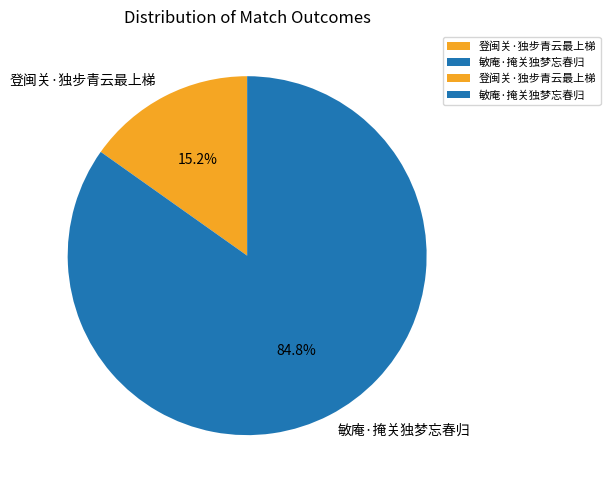

How many segments does this pie chart have?

2